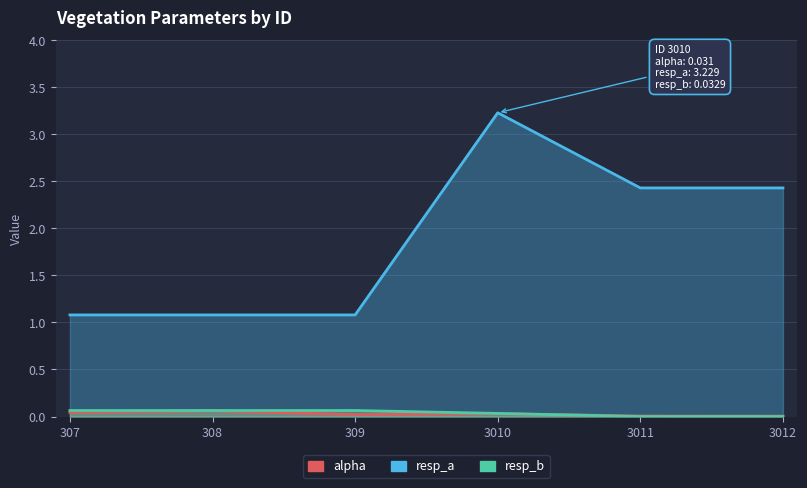

The alpha series shows 0.1 at 307. True or false?

False